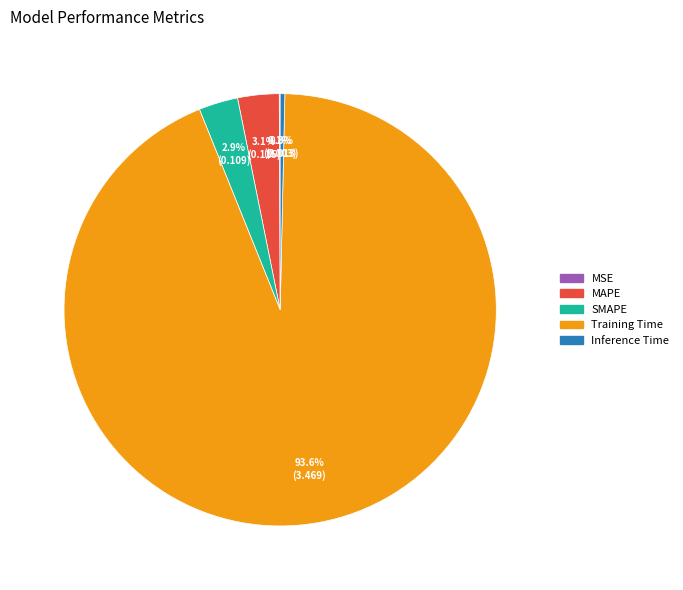

Is there any slice that represents more than half of the pie?

Yes